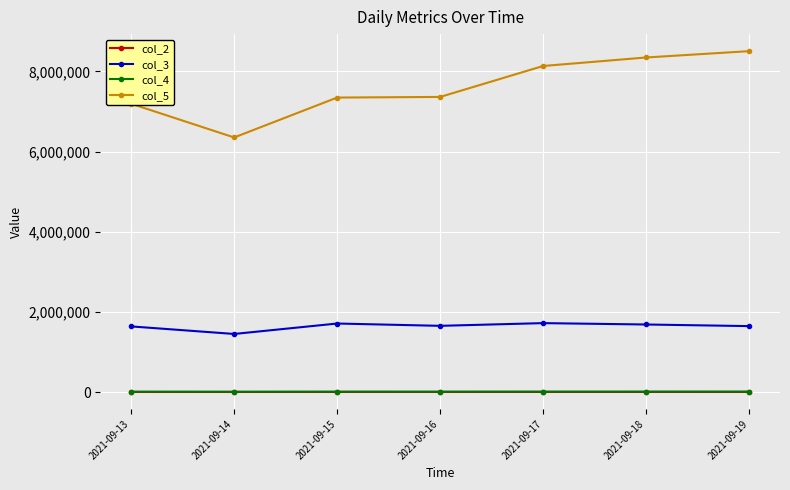

At which category does col_3 reach its first local valley?

2021-09-14